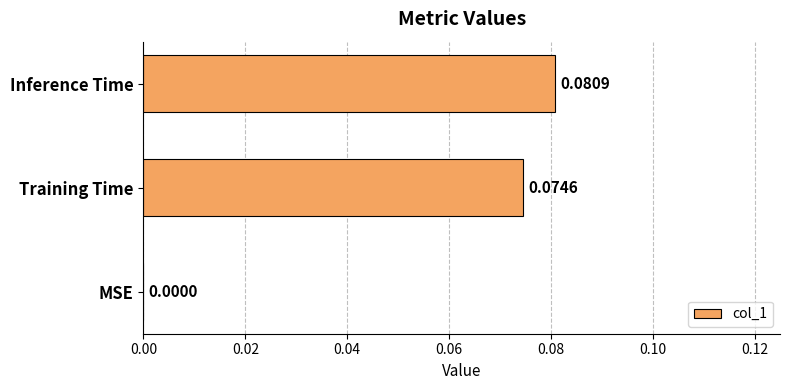

Where is the data nearest to the value 0?

MSE